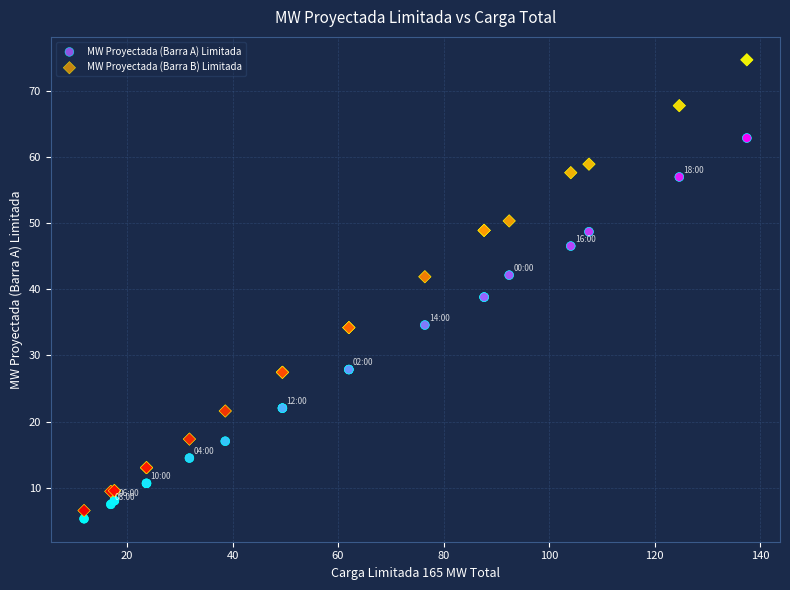

Which series contains the highest Y value?

MW Proyectada (Barra B) Limitada